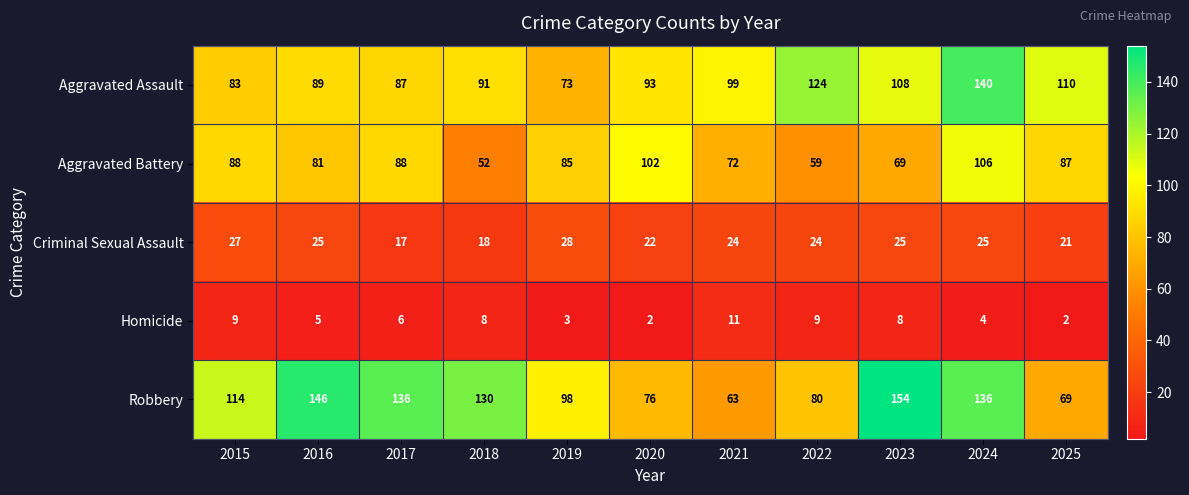

At how many categories does at least one series exceed 50?

11